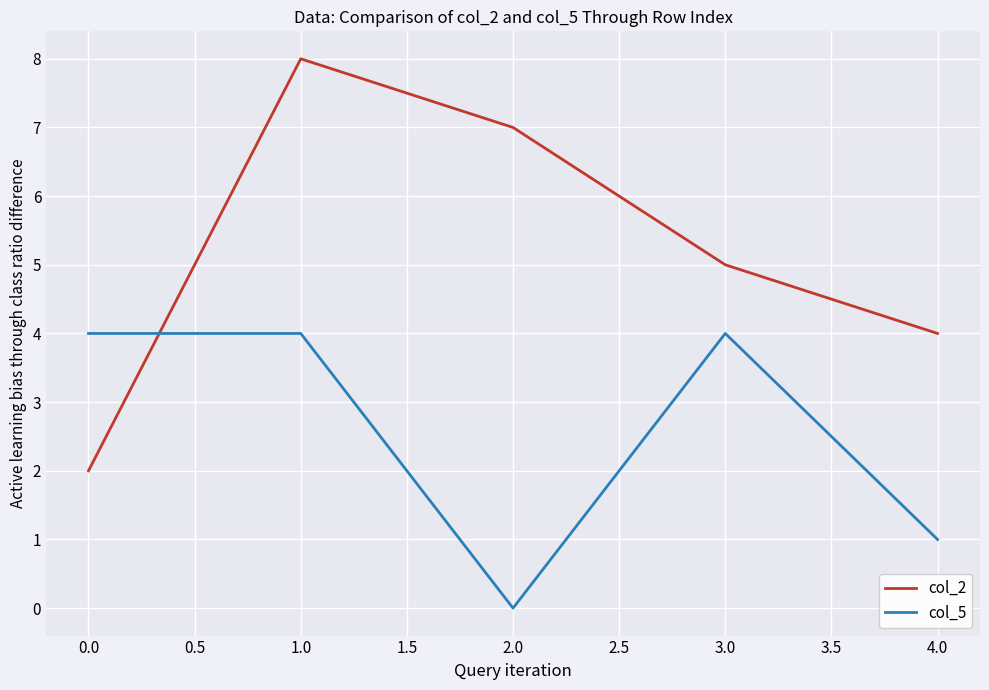

What is the average value of the col_5 series?

3